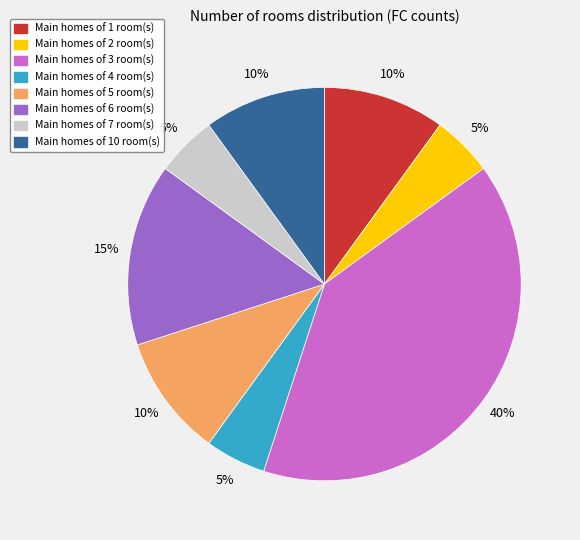

Is there any slice that represents more than half of the pie?

No